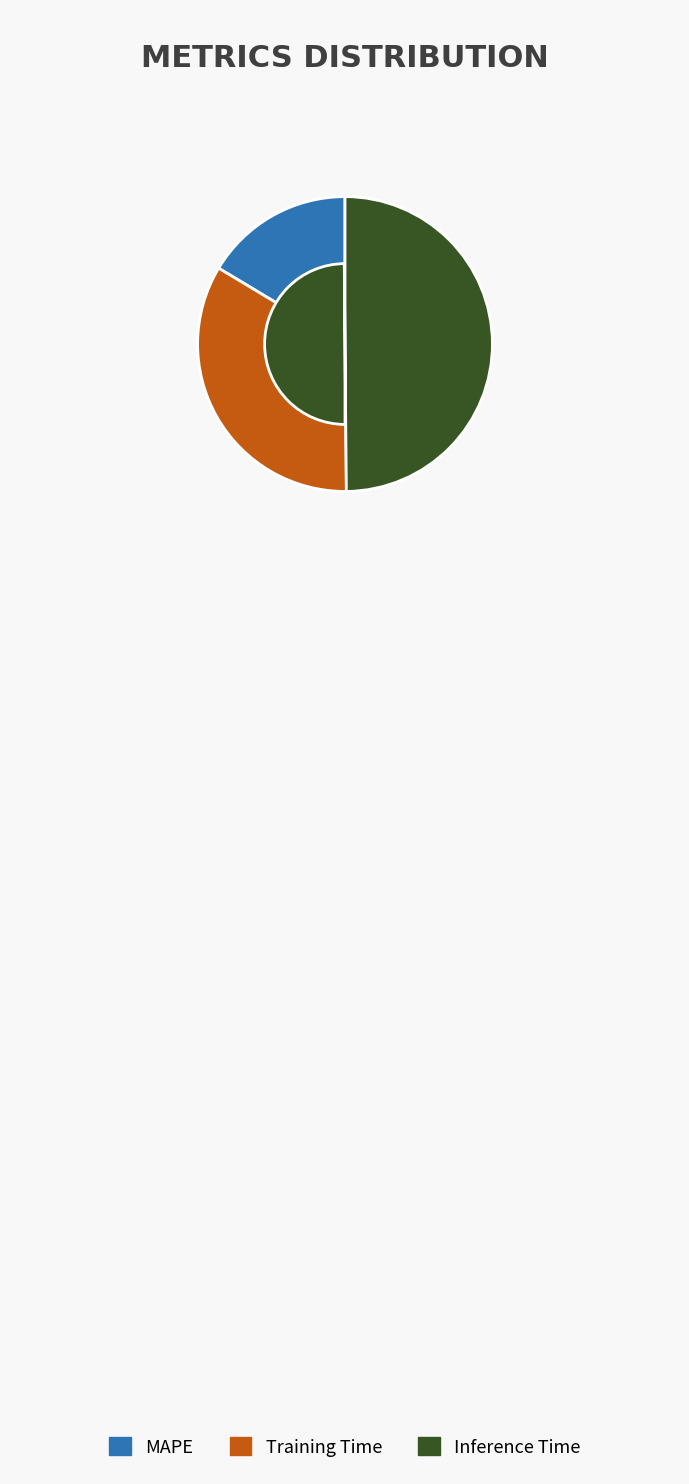

Which has a higher value, Inference Time or MAPE?

Inference Time